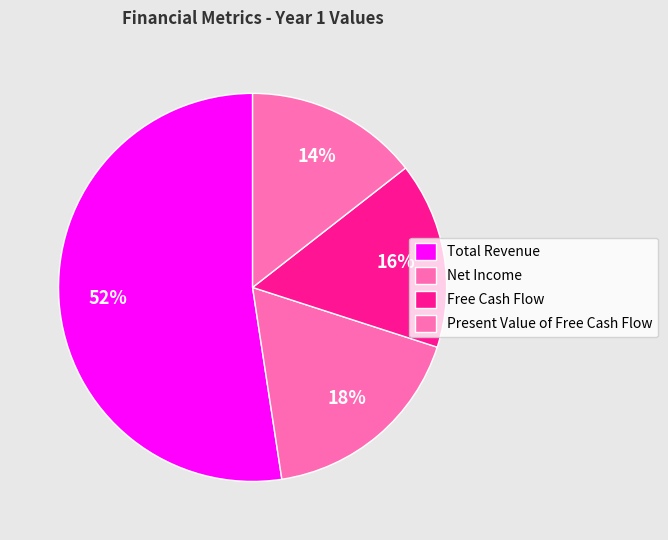

Count the number of slices in the pie.

4